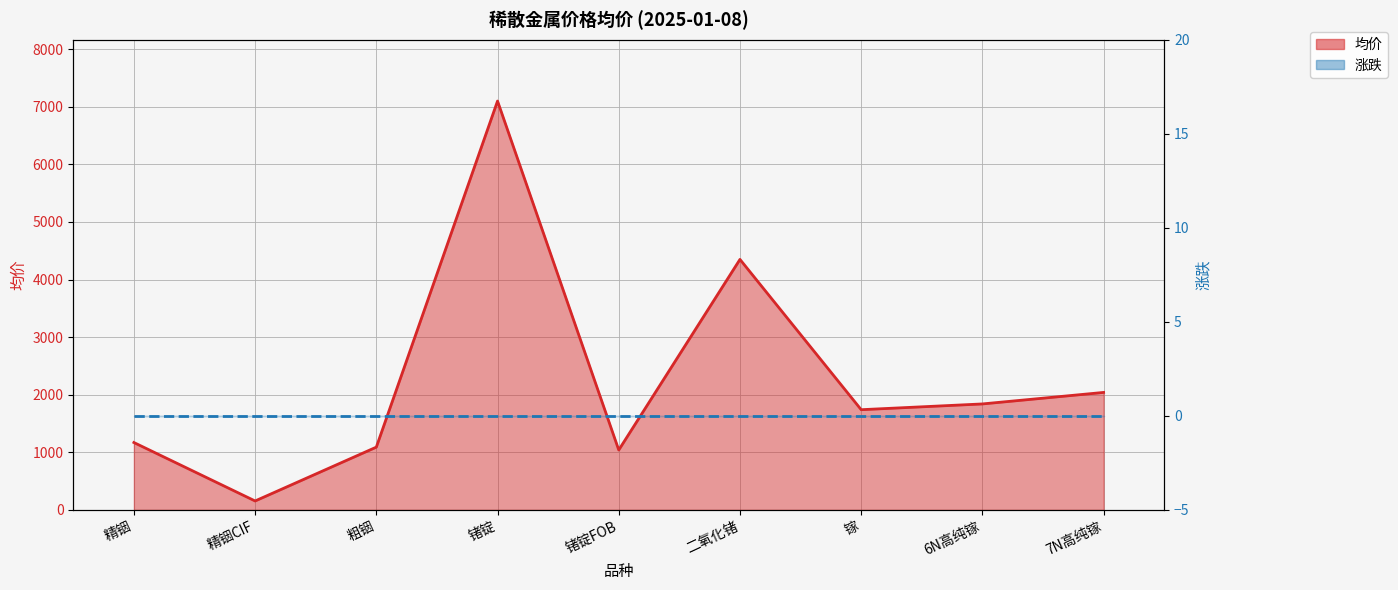

List the labels in order of value, largest first.

锗锭, 二氧化锗, 7N高纯镓, 6N高纯镓, 镓, 精铟, 粗铟, 锗锭FOB, 精铟CIF